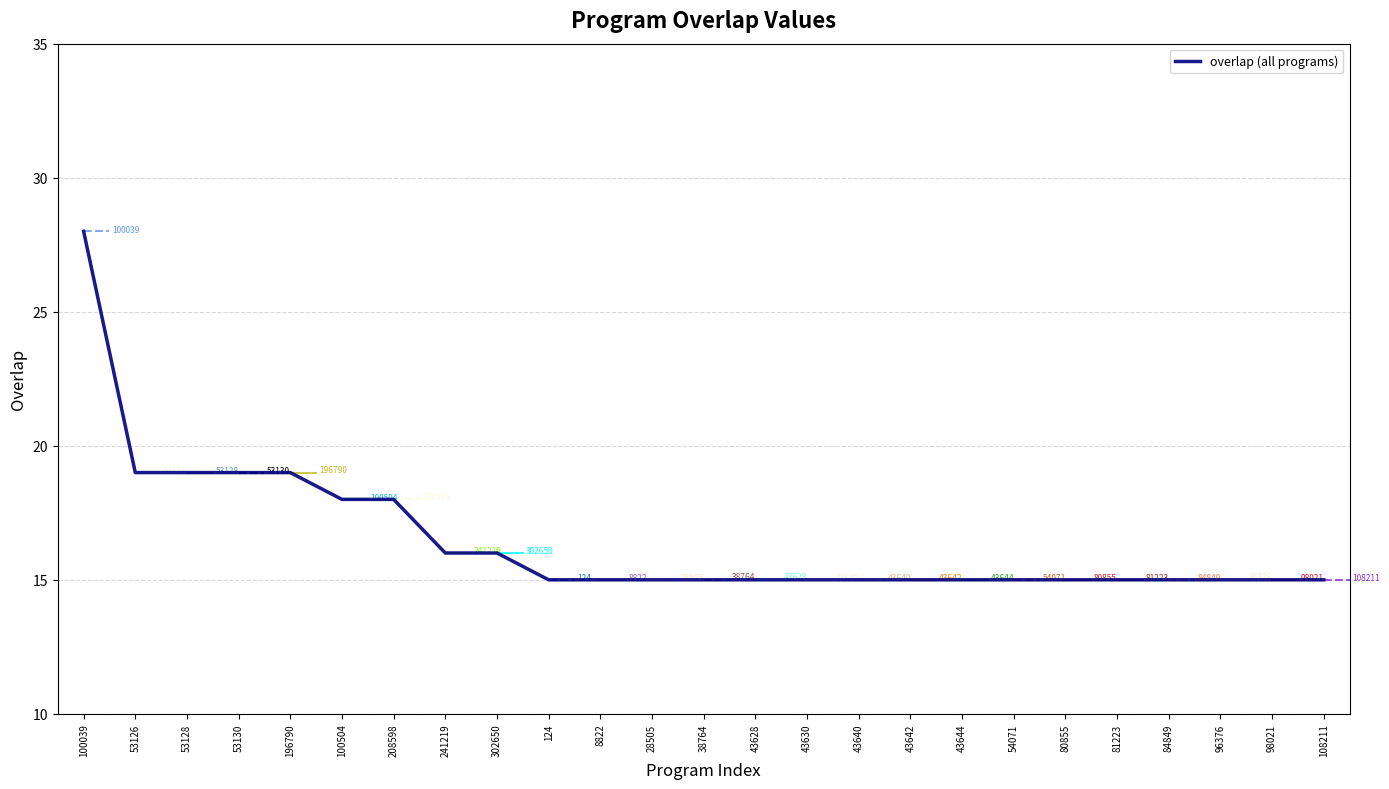

What is the sum of all values?

412